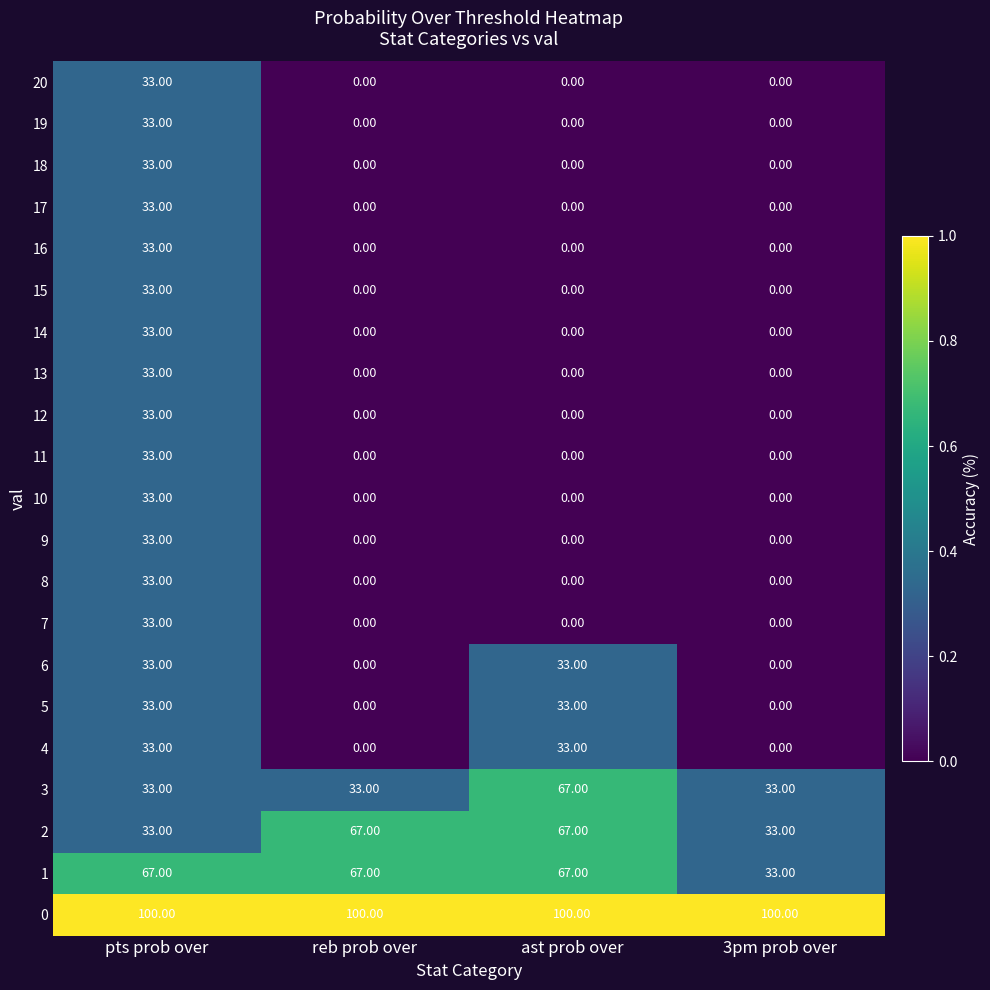

At which label does 13 reach its peak?

pts prob over